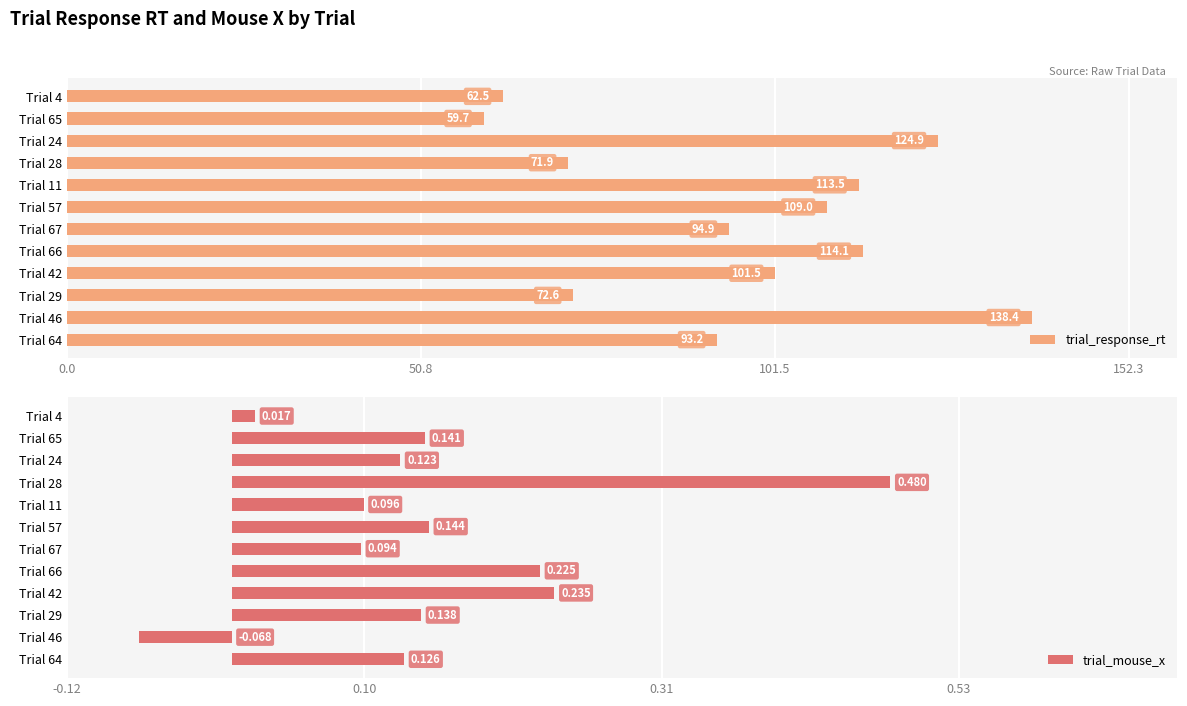

List the labels in order of trial_response_rt value, largest first.

Trial 46, Trial 24, Trial 66, Trial 11, Trial 57, Trial 42, Trial 67, Trial 64, Trial 29, Trial 28, Trial 4, Trial 65